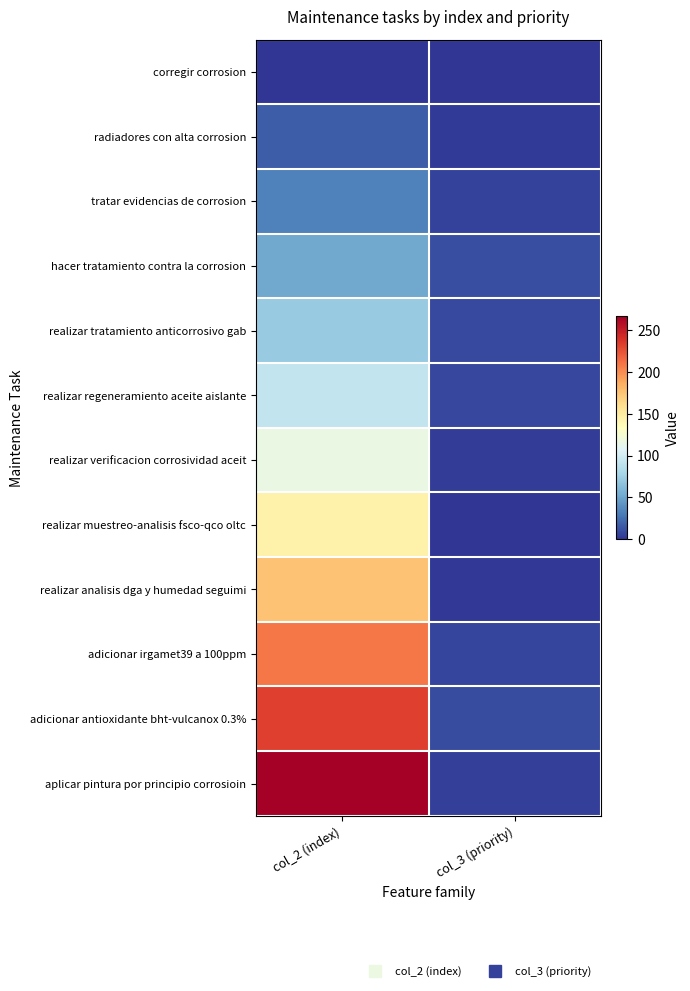

At which category is the sum across all series the highest?

col_2 (index)